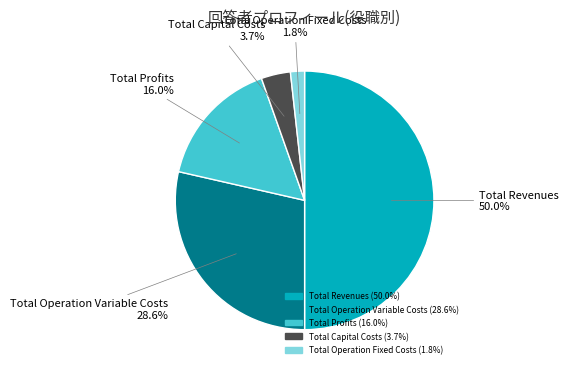

How many slices are in this pie chart?

5